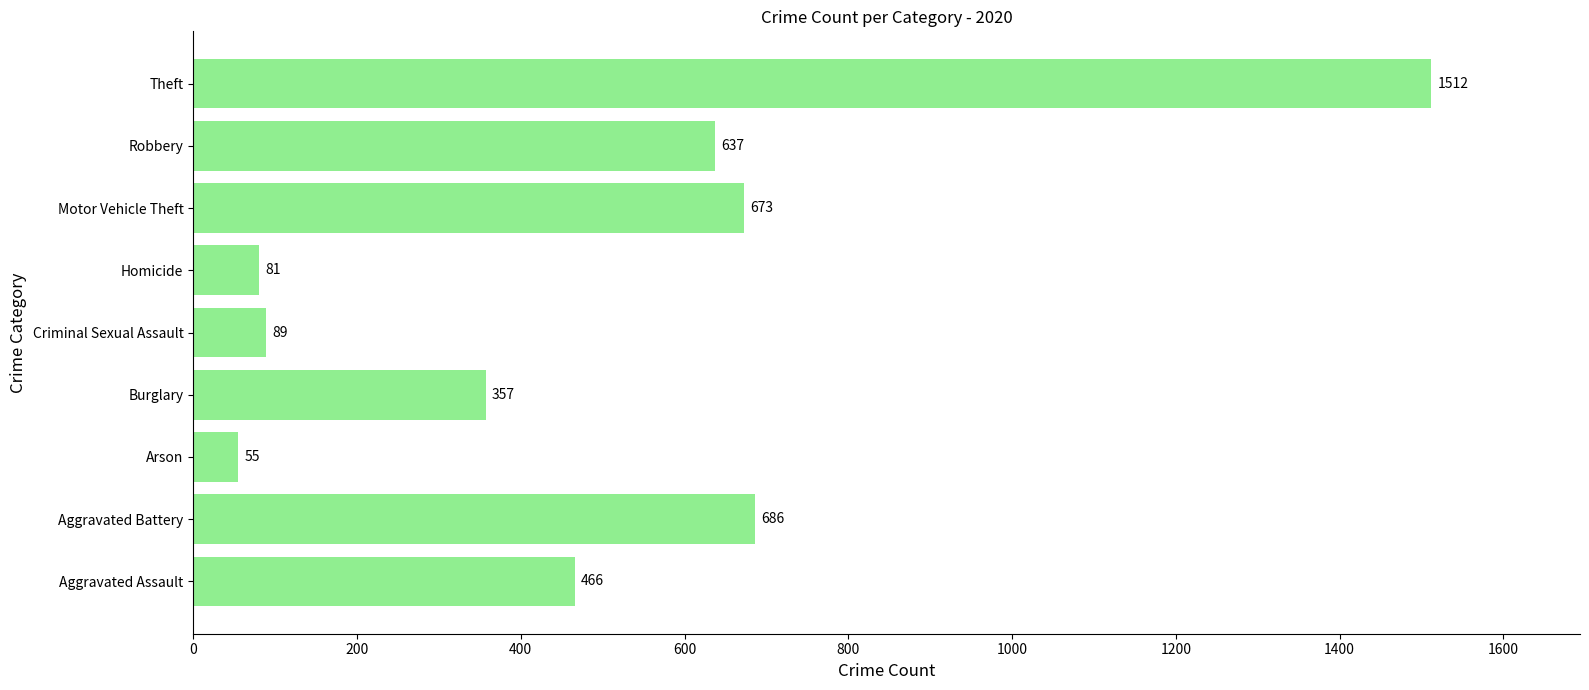

How many bars are there in total?

9